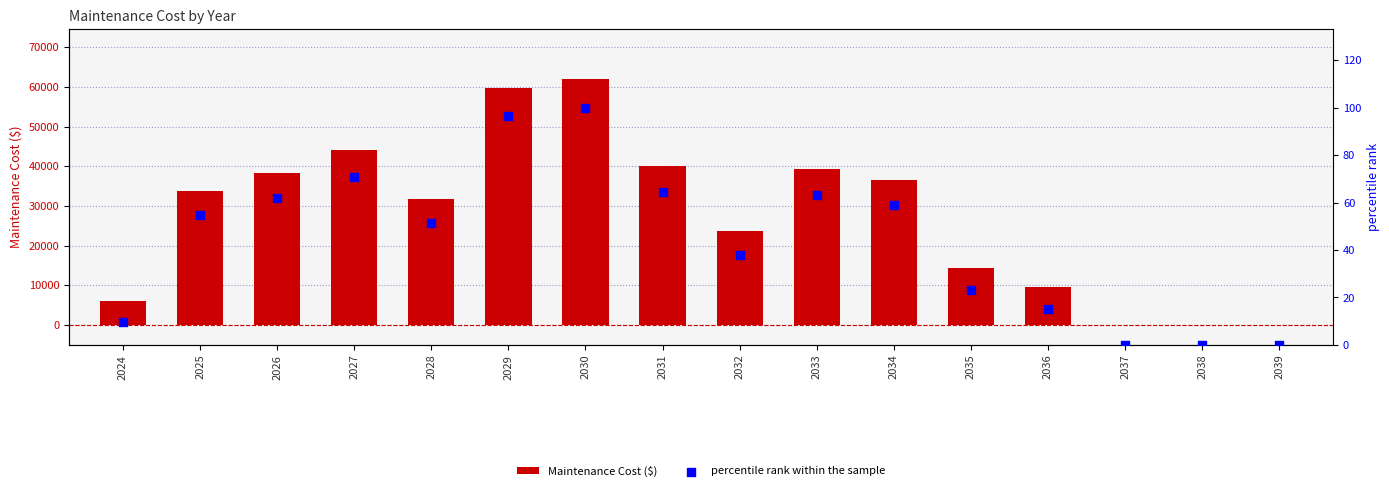

What are all the series names shown in the legend?

Maintenance Cost ($), percentile rank within the sample